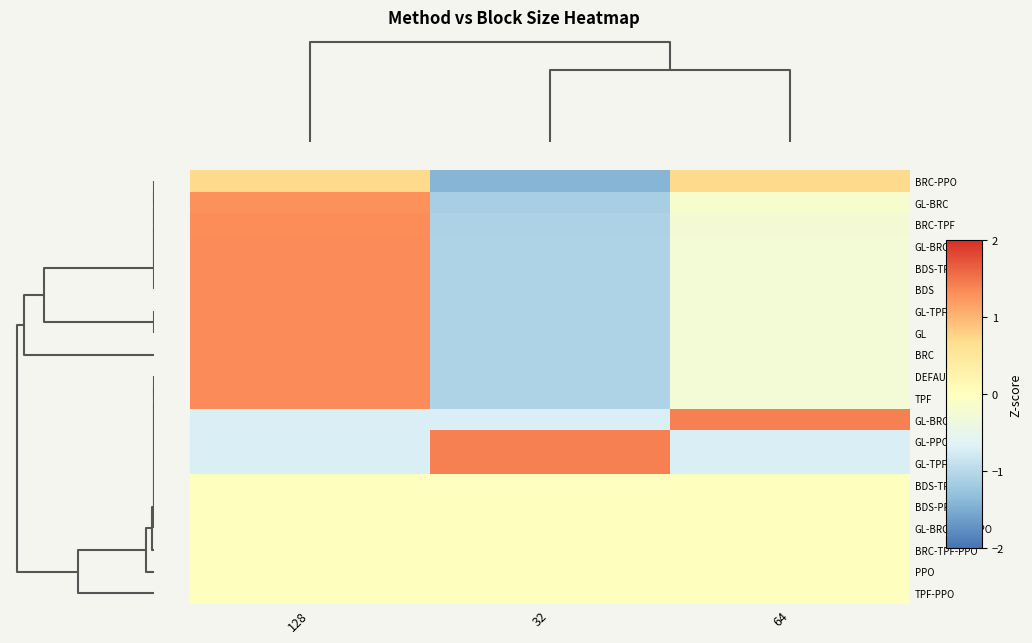

At 64, list the series in order from largest to smallest.

GL-BRC-PPO, BRC-PPO, BDS-TPF-PPO, BDS-PPO, GL-BRC-TPF-PPO, BRC-TPF-PPO, PPO, TPF-PPO, GL-BRC, BRC-TPF, GL-BRC-TPF, BDS-TPF, BDS, GL-TPF, GL, BRC, DEFAULT, TPF, GL-PPO, GL-TPF-PPO